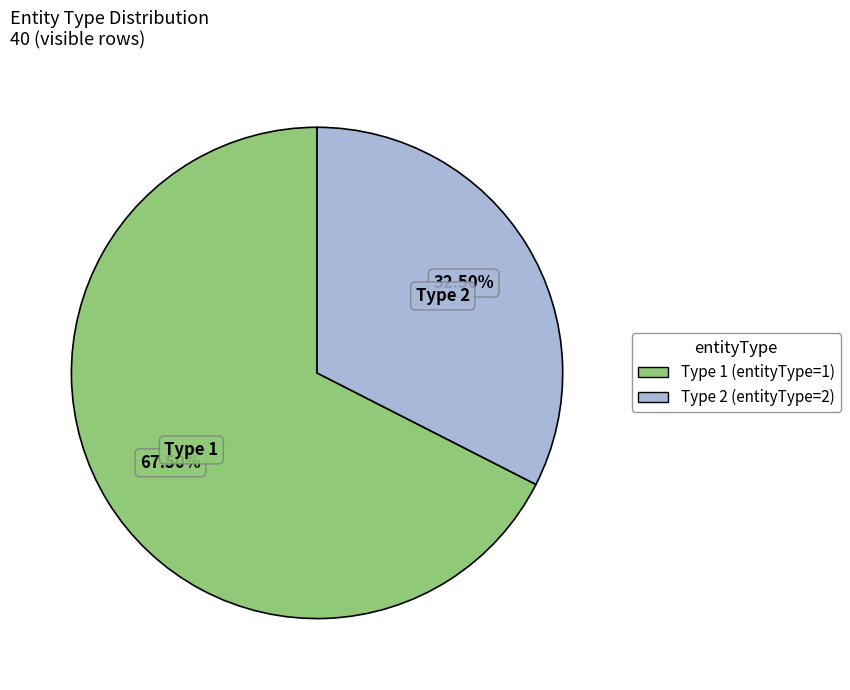

Combined, do Type 1 and Type 2 account for over 50%?

Yes